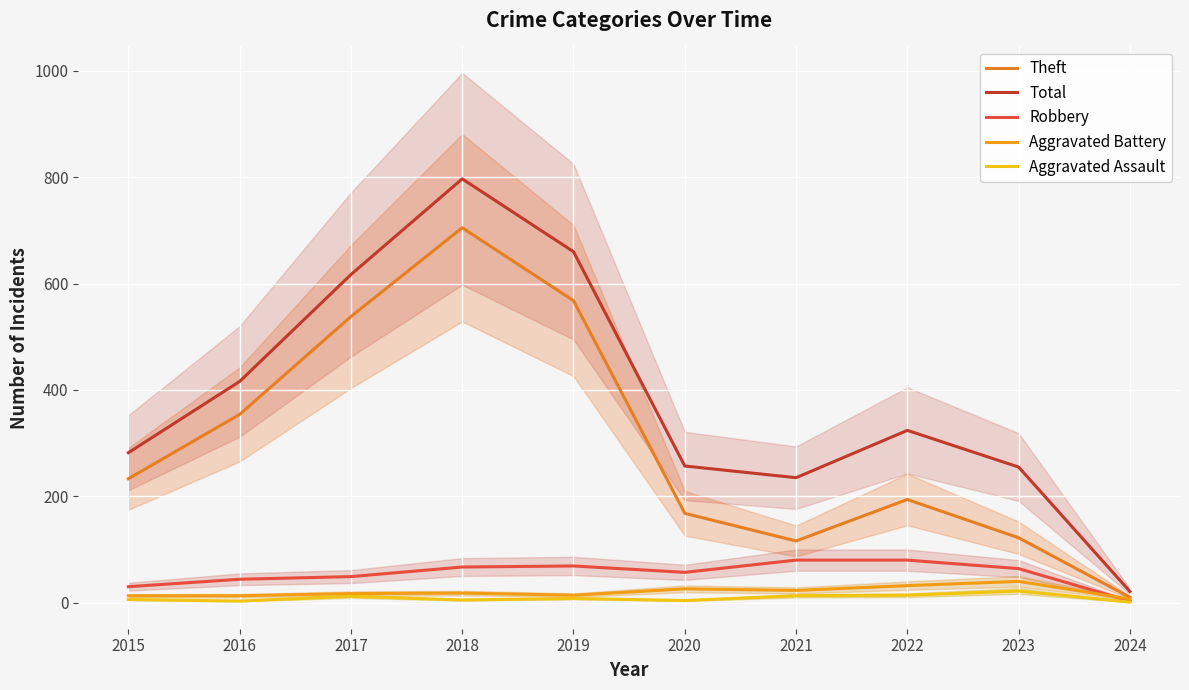

What is the total value across all series at 2017?

1233